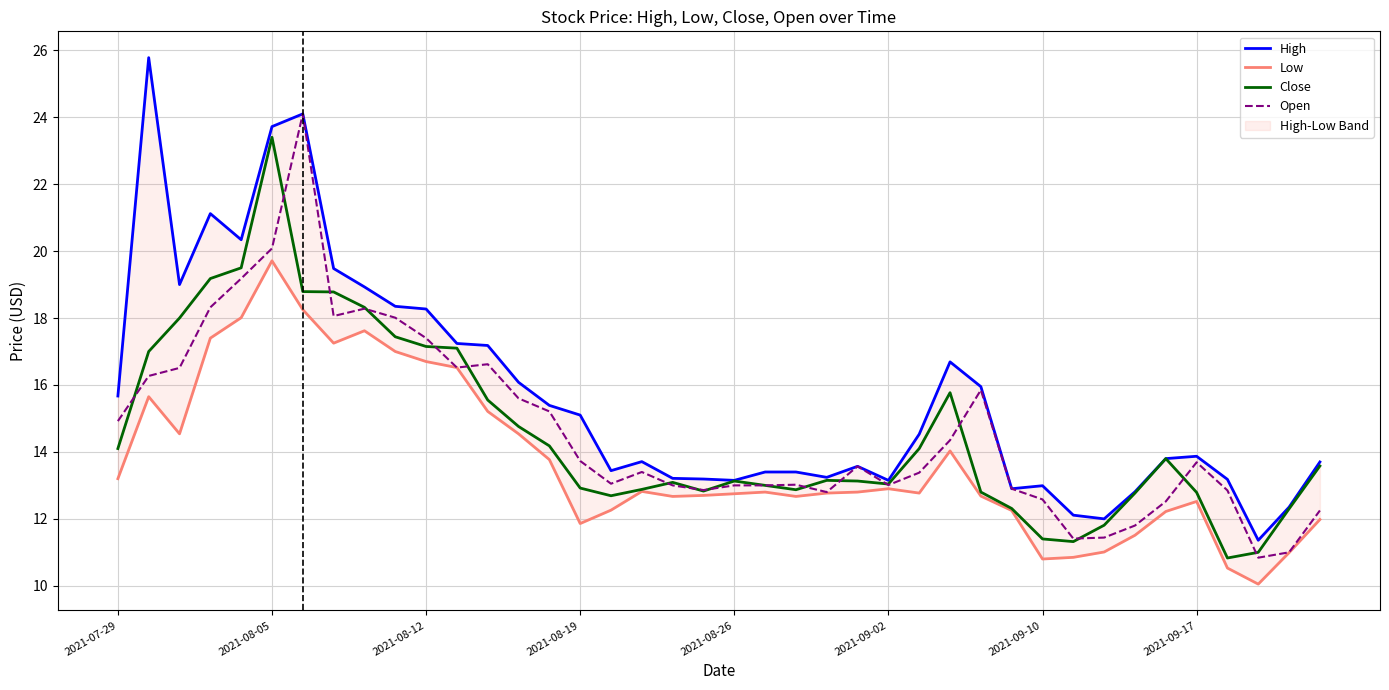

The value of Close at 2021-09-02 is 13.0. True or false?

True